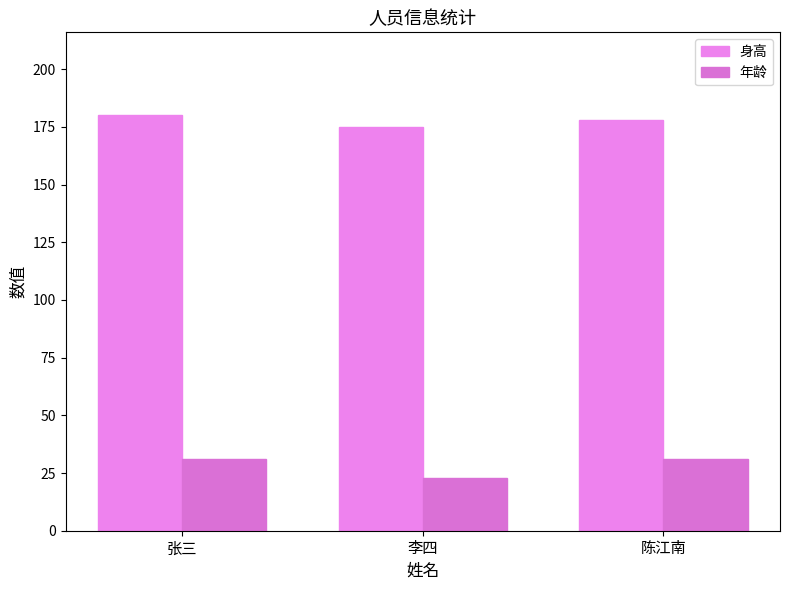

What is the spread (max minus min) of values at 陈江南?

147